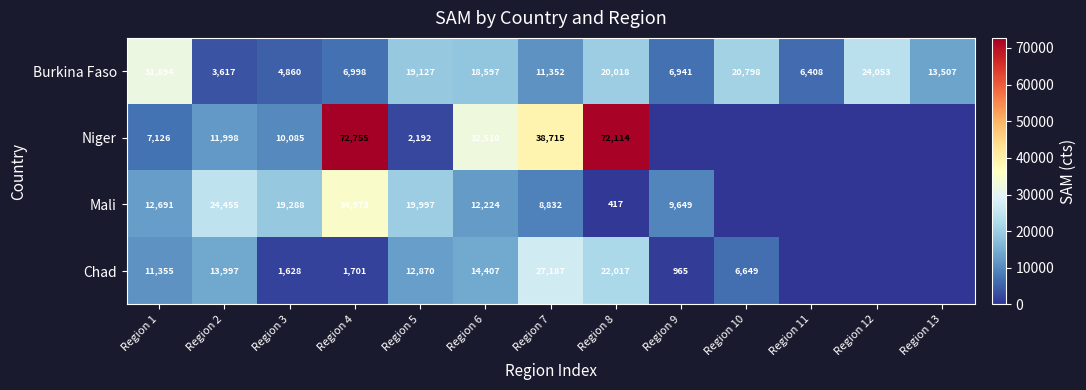

What is the spread (max minus min) of values at Region 4?

71054